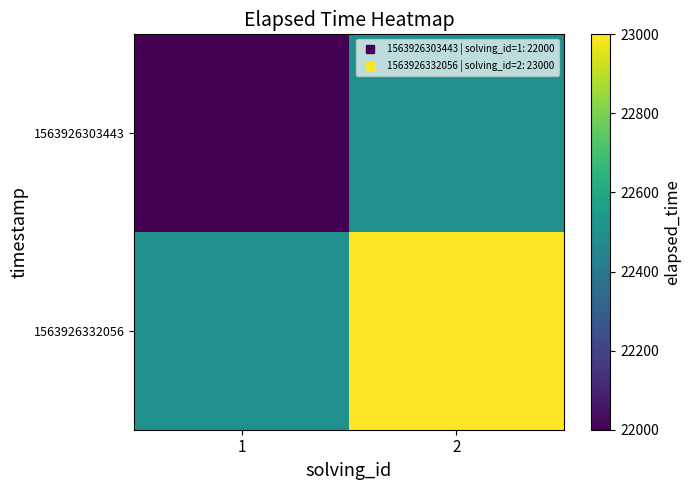

Which has a higher value, 2 or 1?

2